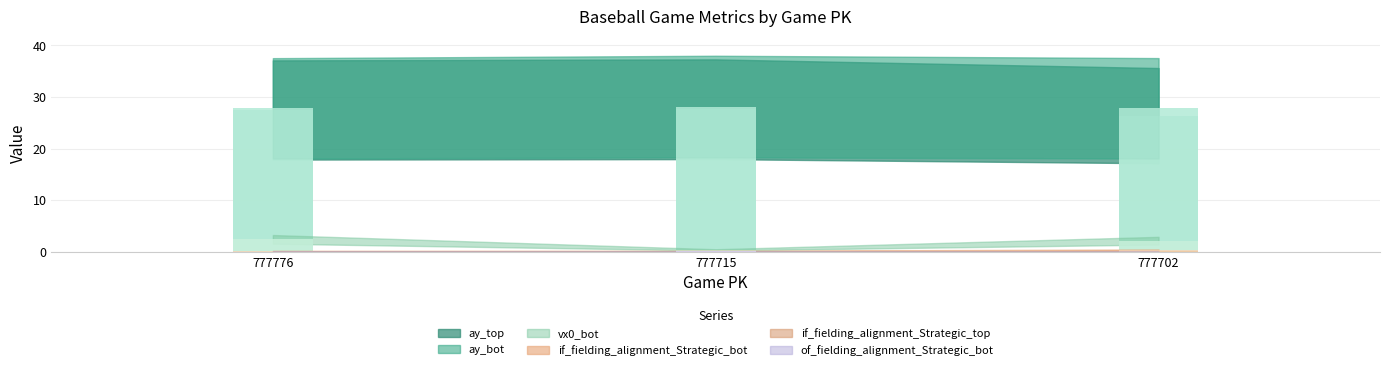

Which series has the largest range (max minus min)?

vx0_bot